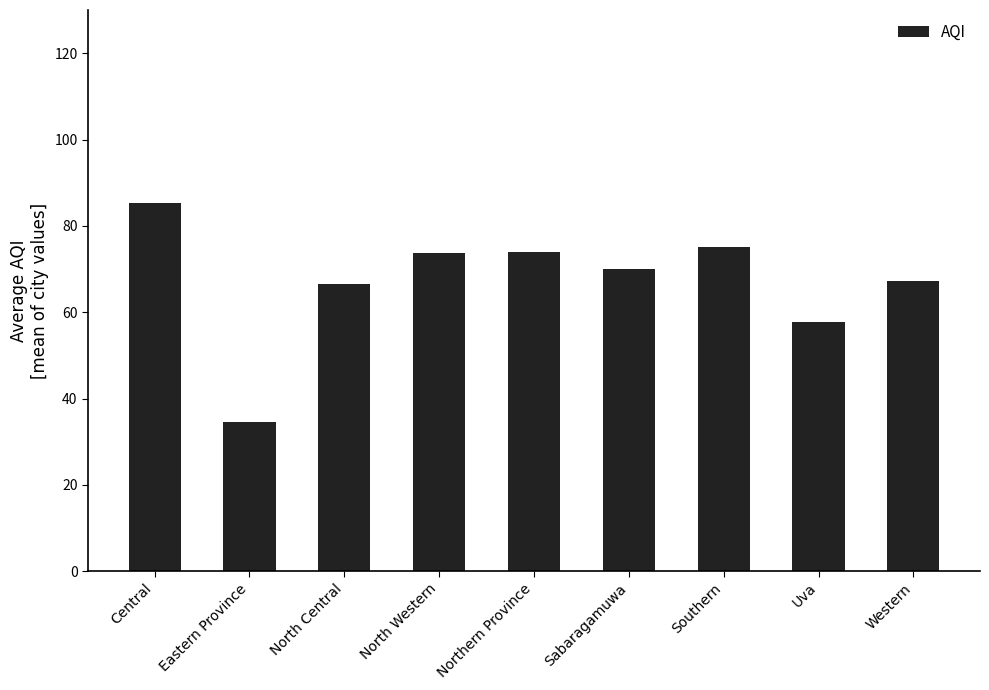

What is the smallest value displayed?

34.5